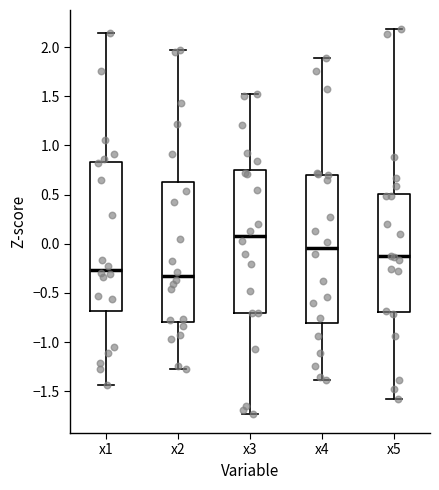

Reading left to right, transcribe this box plot: for each box, give where its median line is, the range the box spans, and where its two whiskers end, as read against the y-axis. The values are not printed on the chart, so give them approximately, as read against the axis.

x1: median -0.25, box -0.70 to 0.85, whiskers -1.45 to 2.15
x2: median -0.35, box -0.80 to 0.65, whiskers -1.25 to 1.95
x3: median 0.10, box -0.70 to 0.75, whiskers -1.75 to 1.50
x4: median -0.05, box -0.80 to 0.70, whiskers -1.40 to 1.90
x5: median -0.15, box -0.70 to 0.50, whiskers -1.55 to 2.20